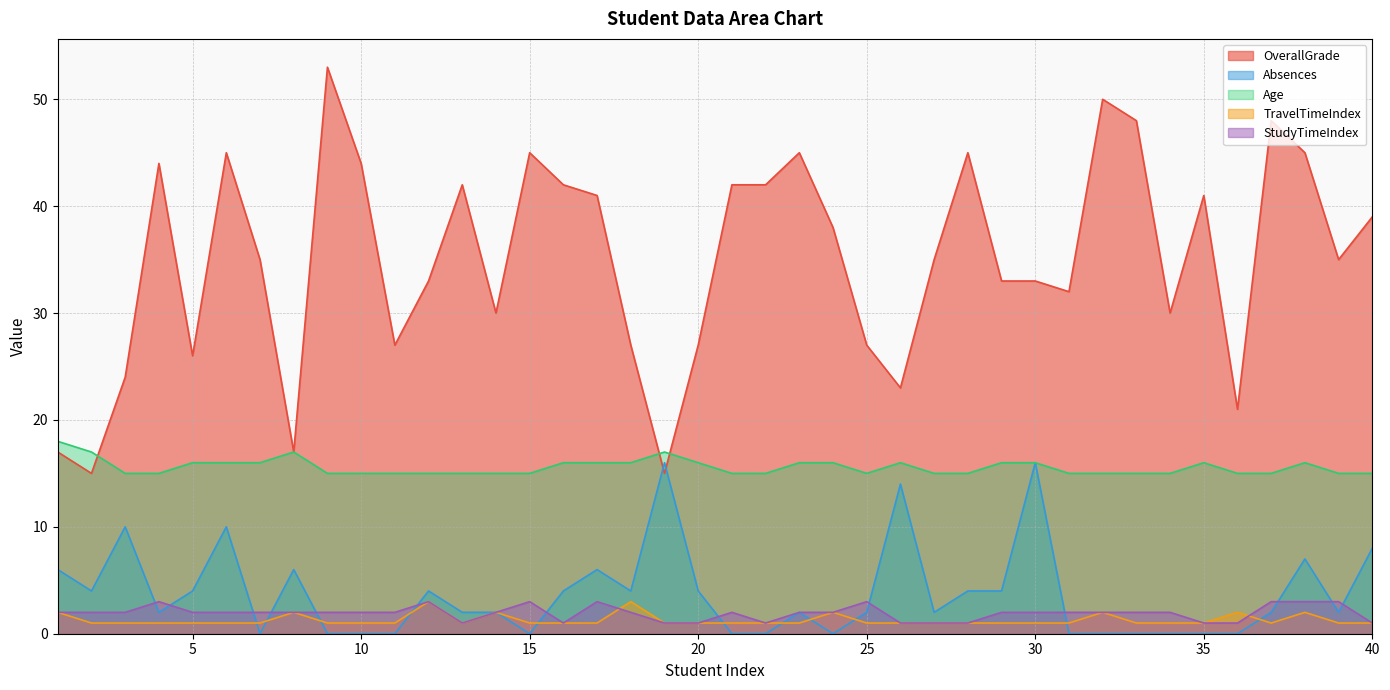

True or false: OverallGrade and TravelTimeIndex intersect in this chart.

False